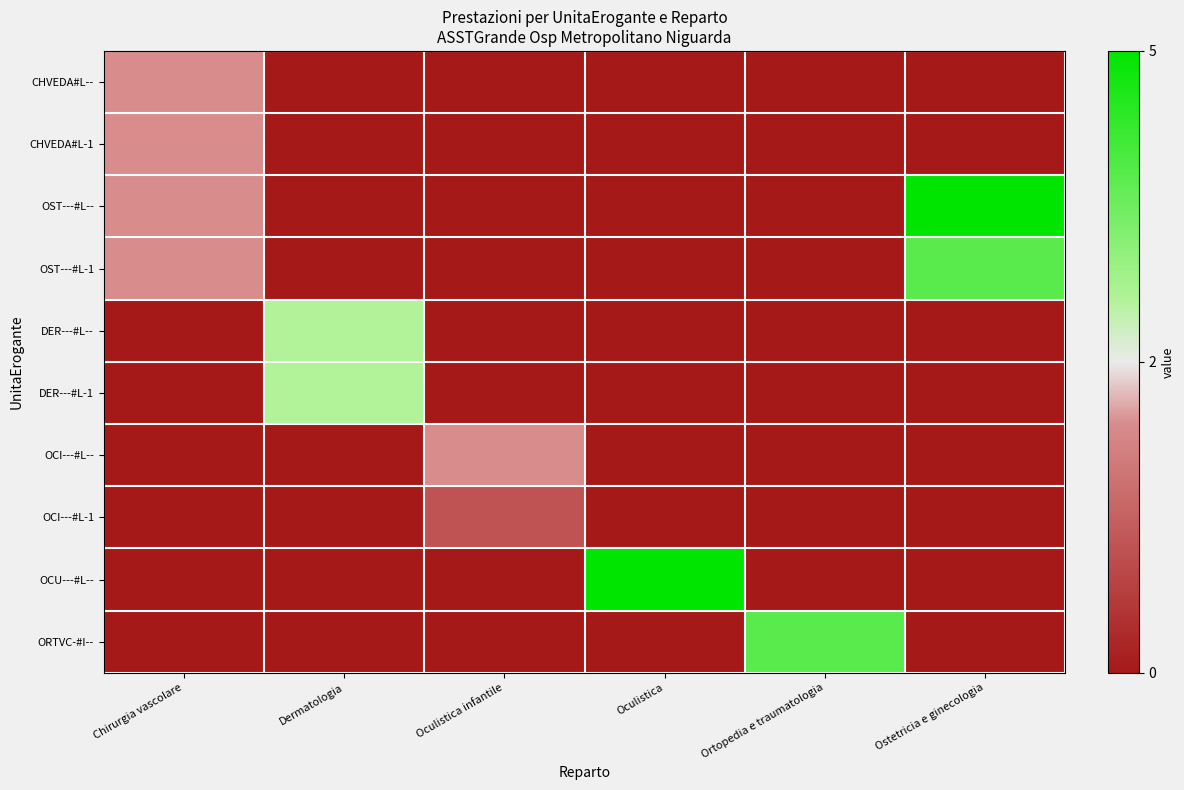

Which label corresponds to the smallest value in the chart?

Dermatologia